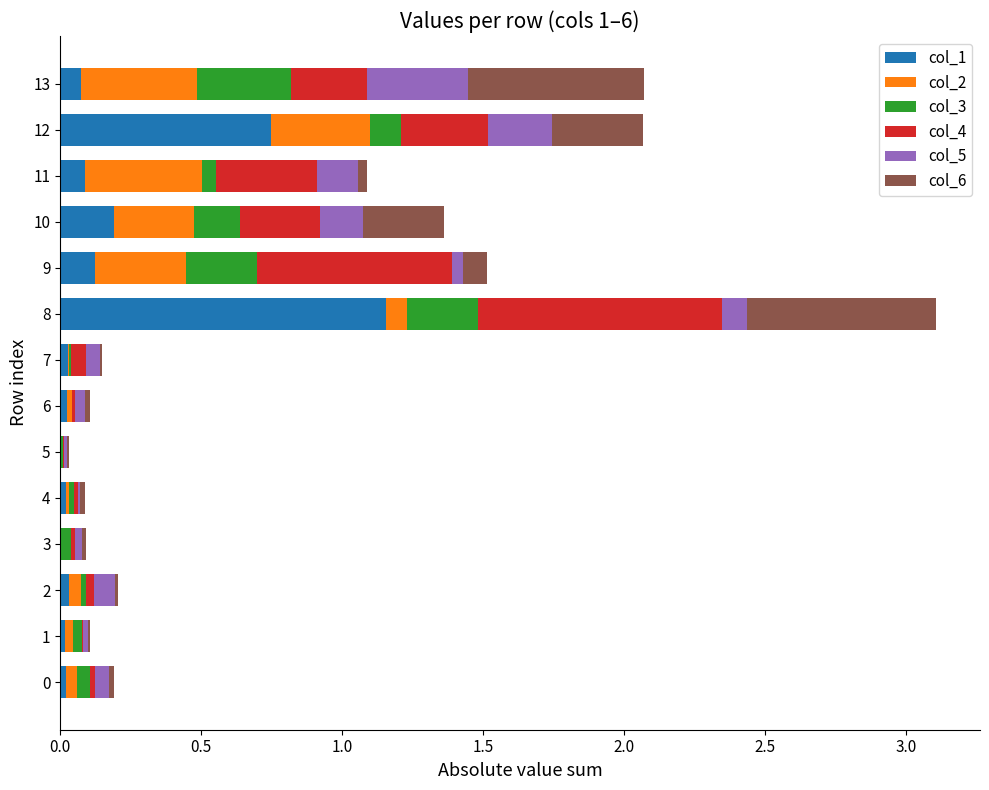

At which category is the sum across all series the highest?

8